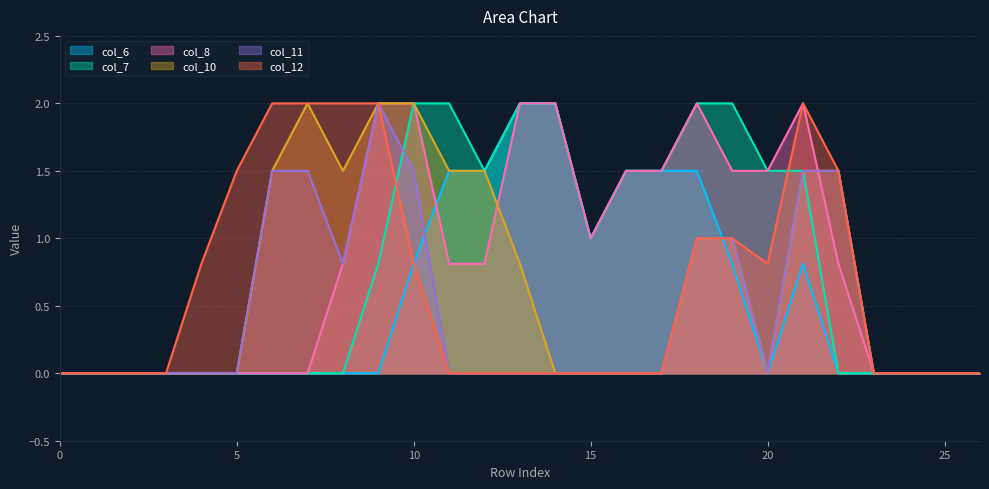

Reading left to right, extract all data points from this chart.

col_6: 0.0	0.0	0.0	0.0	0.0	0.0	0.0	0.0	0.0	0.0	0.8	1.5	1.5	2.0	2.0	1.0	1.5	1.5	1.5	0.8	0.0	0.8	0.0	0.0	0.0	0.0	0.0
col_7: 0.0	0.0	0.0	0.0	0.0	0.0	0.0	0.0	0.0	0.8	2.0	2.0	1.5	2.0	2.0	1.0	1.5	1.5	2.0	2.0	1.5	1.5	0.0	0.0	0.0	0.0	0.0
col_8: 0.0	0.0	0.0	0.0	0.0	0.0	0.0	0.0	0.8	2.0	2.0	0.8	0.8	2.0	2.0	1.0	1.5	1.5	2.0	1.5	1.5	2.0	0.8	0.0	0.0	0.0	0.0
col_10: 0.0	0.0	0.0	0.0	0.0	0.0	1.5	2.0	1.5	2.0	2.0	1.5	1.5	0.8	0.0	0.0	0.0	0.0	1.0	1.0	0.0	1.5	1.5	0.0	0.0	0.0	0.0
col_11: 0.0	0.0	0.0	0.0	0.0	0.0	1.5	1.5	0.8	2.0	1.5	0.0	0.0	0.0	0.0	0.0	0.0	0.0	1.0	1.0	0.0	1.5	1.5	0.0	0.0	0.0	0.0
col_12: 0.0	0.0	0.0	0.0	0.8	1.5	2.0	2.0	2.0	2.0	0.8	0.0	0.0	0.0	0.0	0.0	0.0	0.0	1.0	1.0	0.8	2.0	1.5	0.0	0.0	0.0	0.0